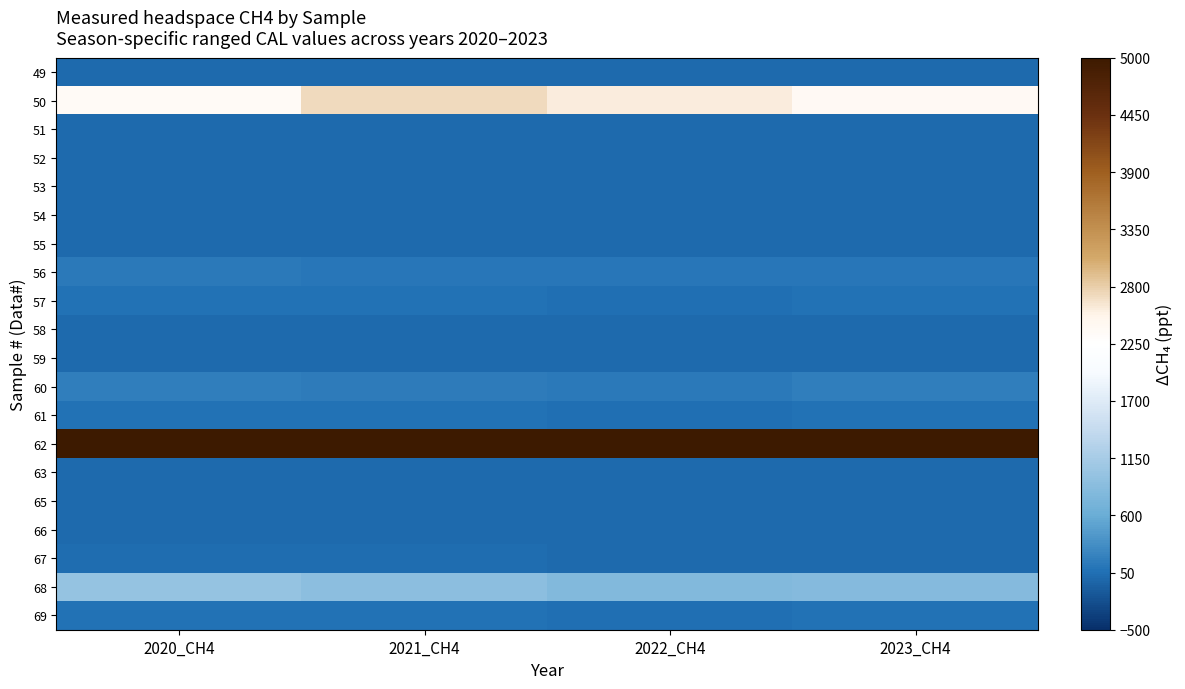

How many categories are shown in the chart?

4